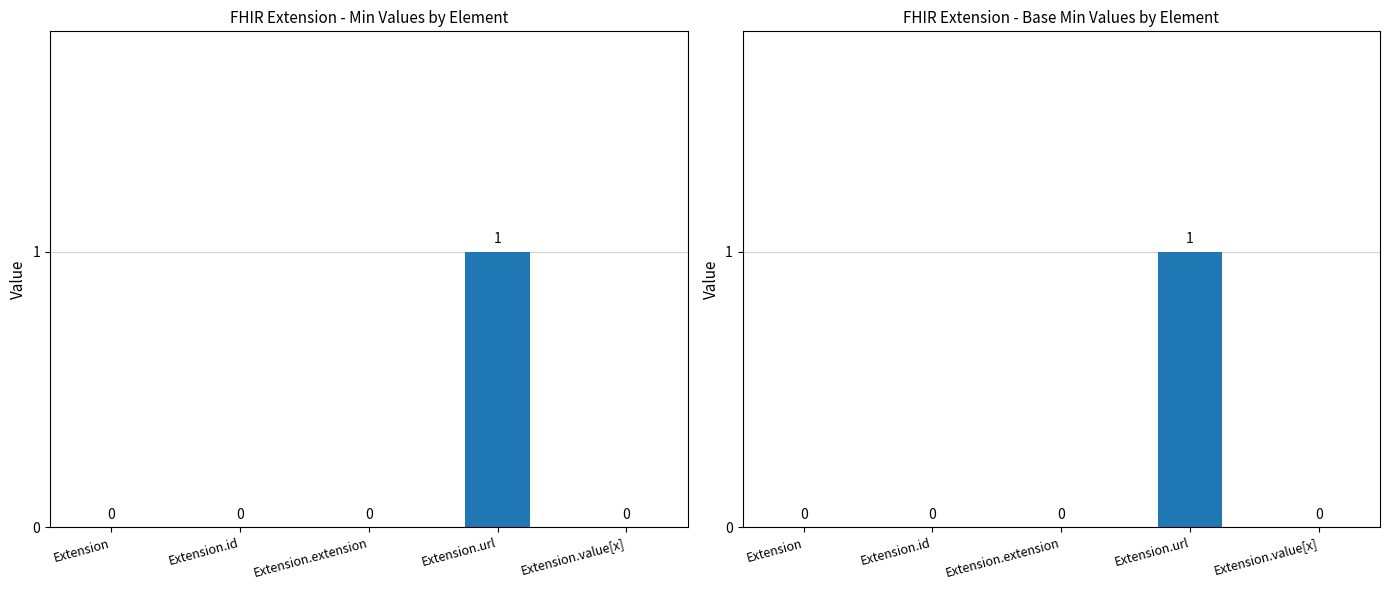

Is the value of Min at Extension.value[x] greater than the value of Base Min at Extension.id?

No